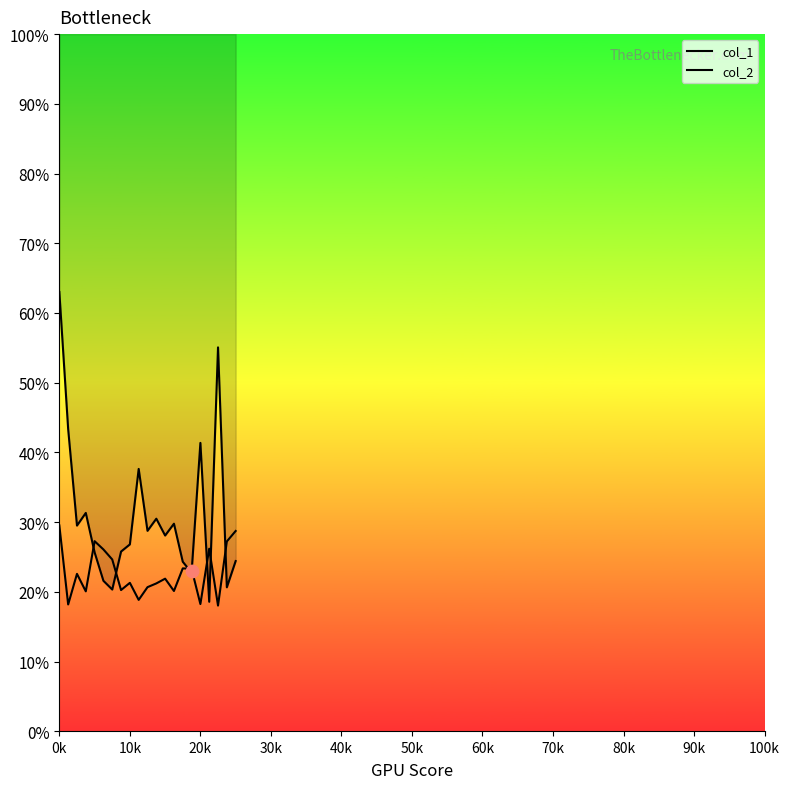

What are all the series names shown in the legend?

col_1, col_2